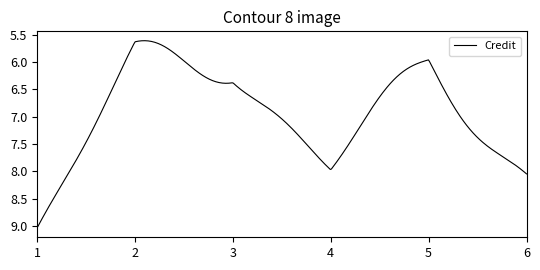

What is the sum of all values?

3106.5